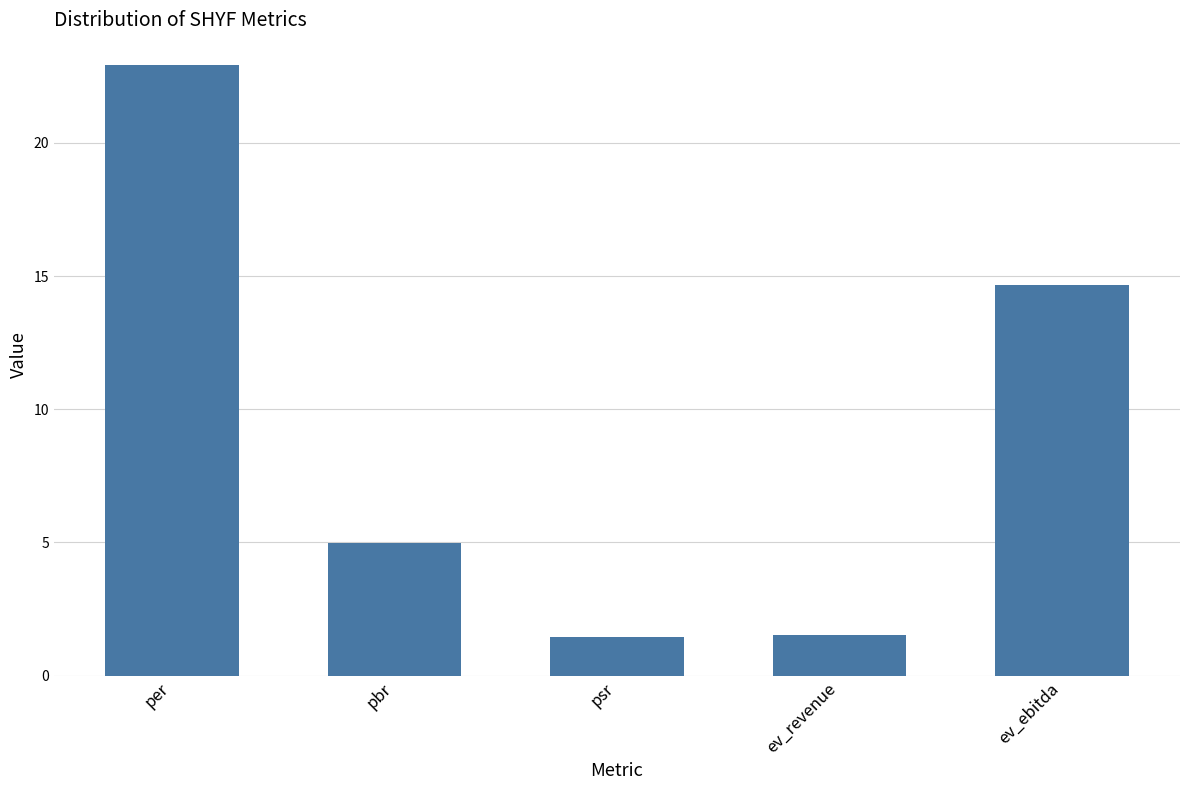

What is the label of the 4th bar from the right?

pbr